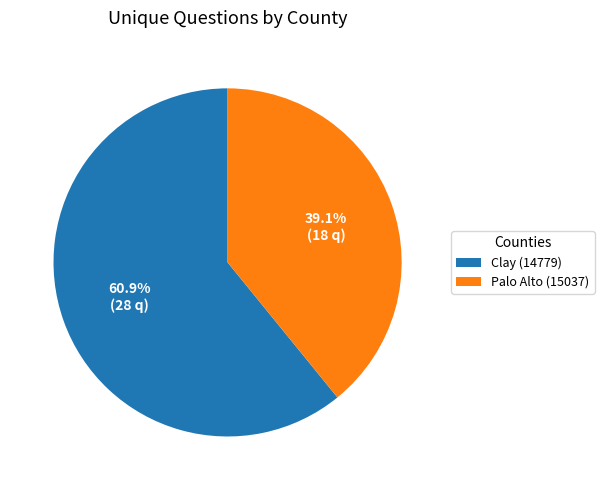

Between Clay (14779) and Palo Alto (15037), which is larger?

Clay (14779)